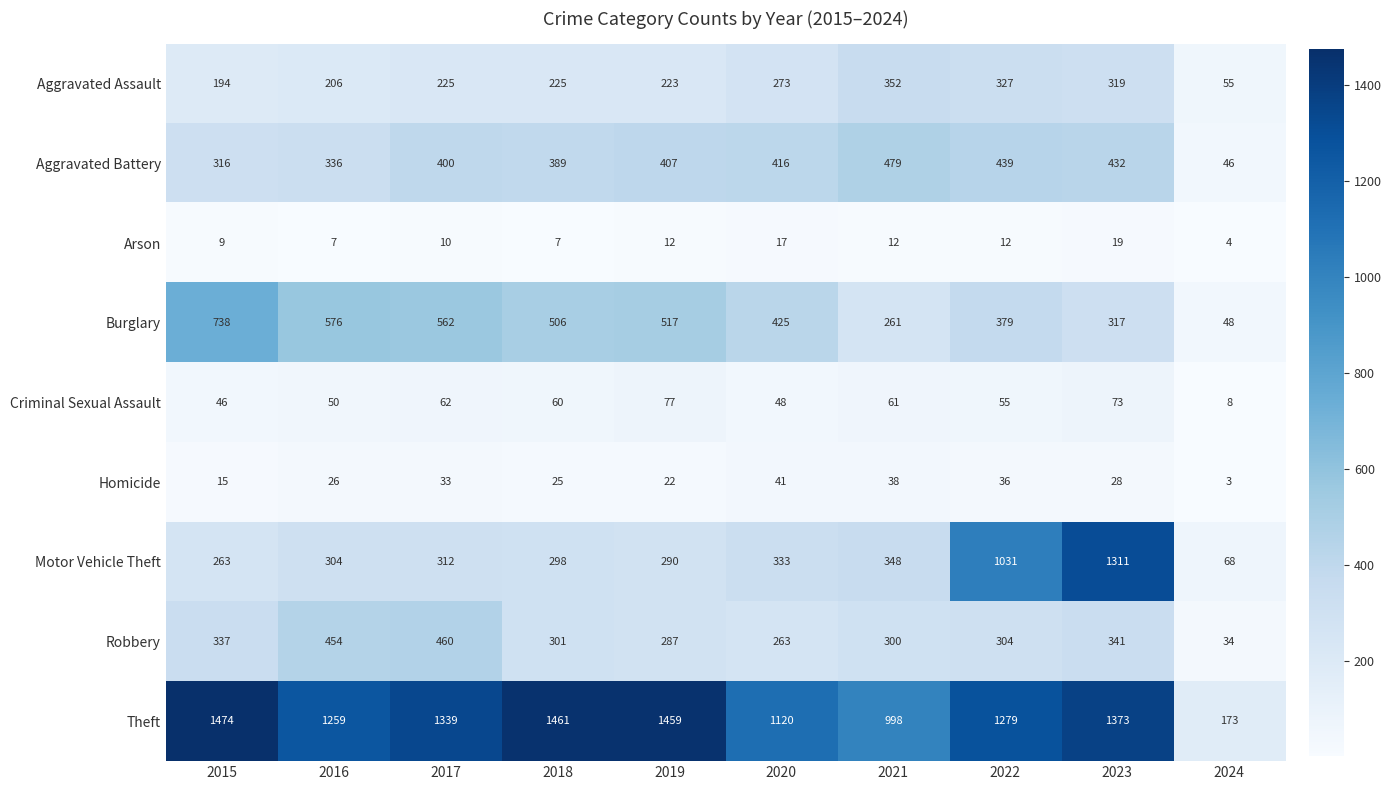

Which series has the widest spread of values?

Theft